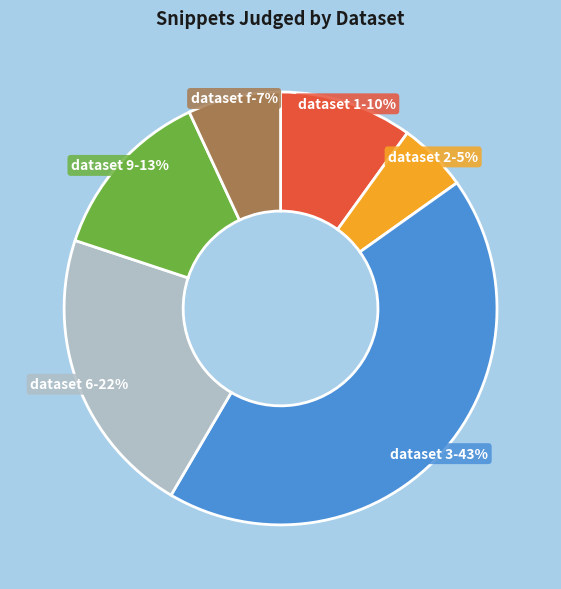

The 2 slice represents 17% of the pie. True or false?

False